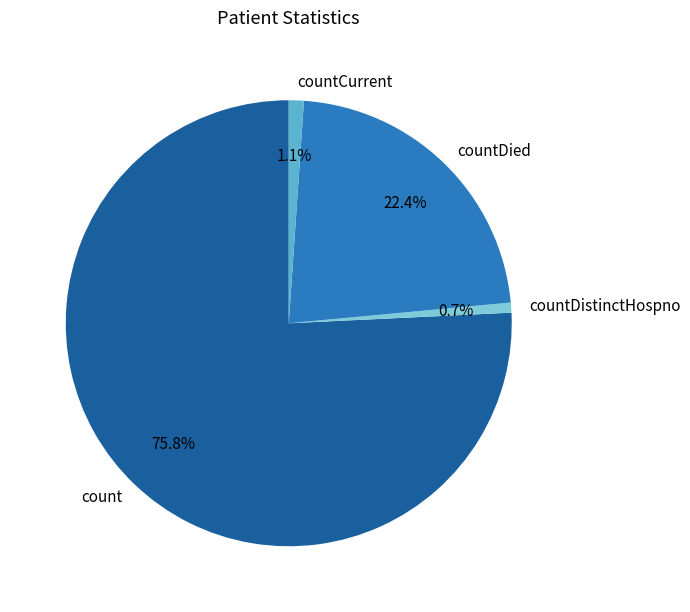

To the nearest percent, what is the average slice percentage?

25%